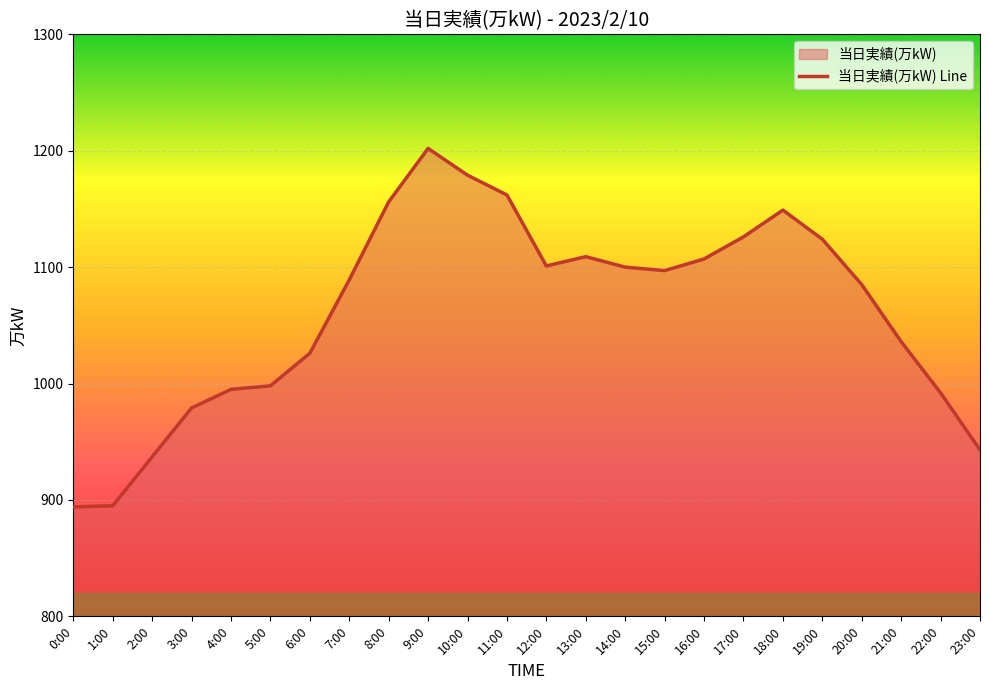

What is the approximate value at 3:00?

979